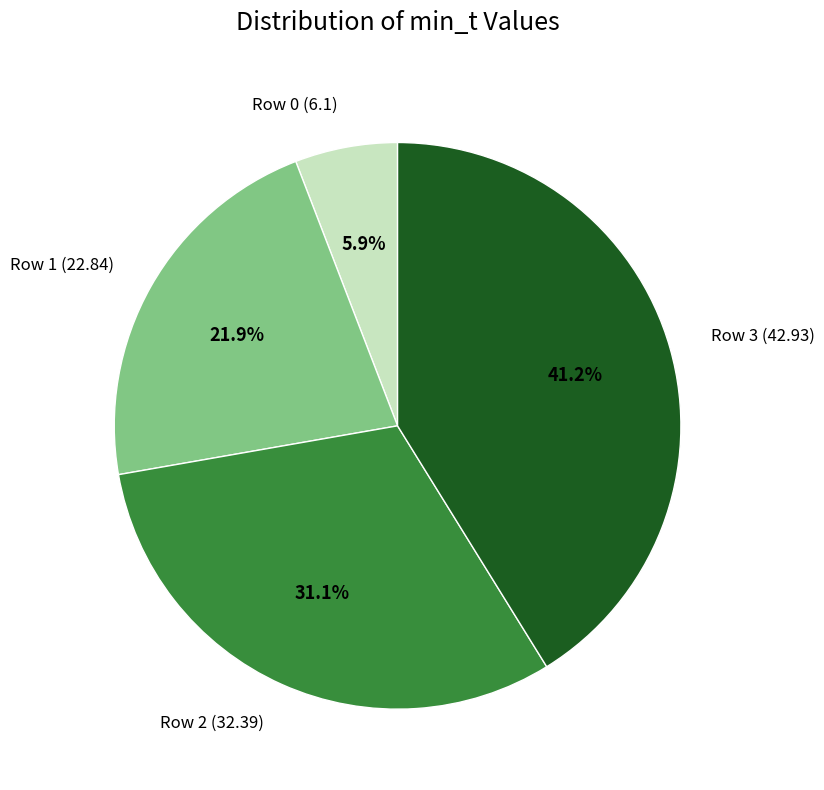

The Row 2 (32.39) slice represents 31% of the pie. True or false?

True